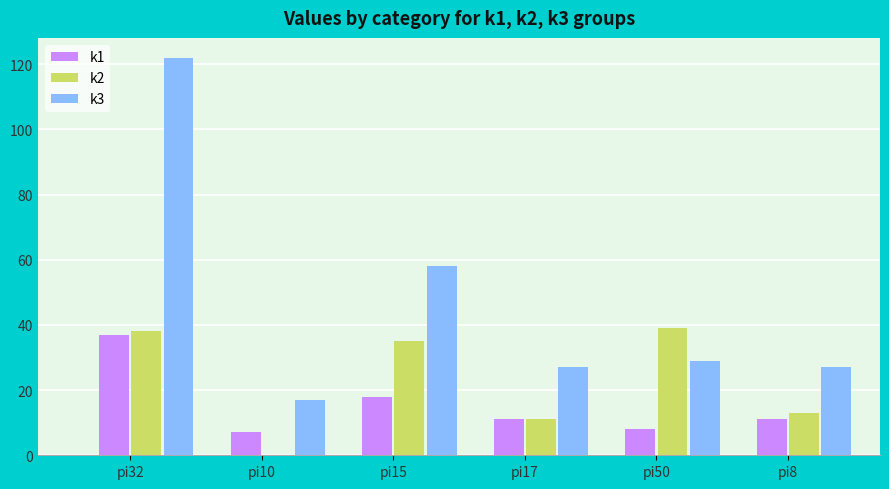

Are the bars grouped side by side (vs. stacked)?

Yes